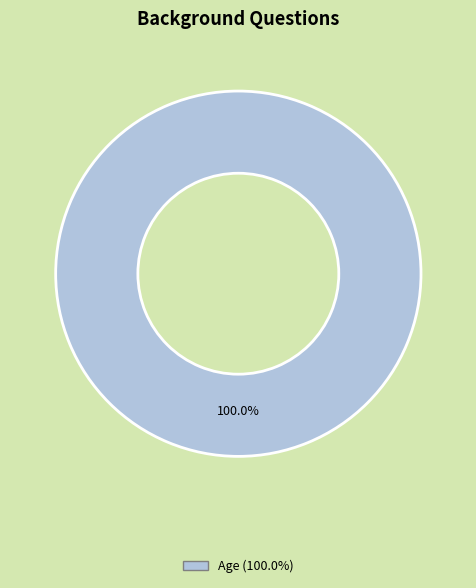

Is there a majority slice in this chart?

Yes